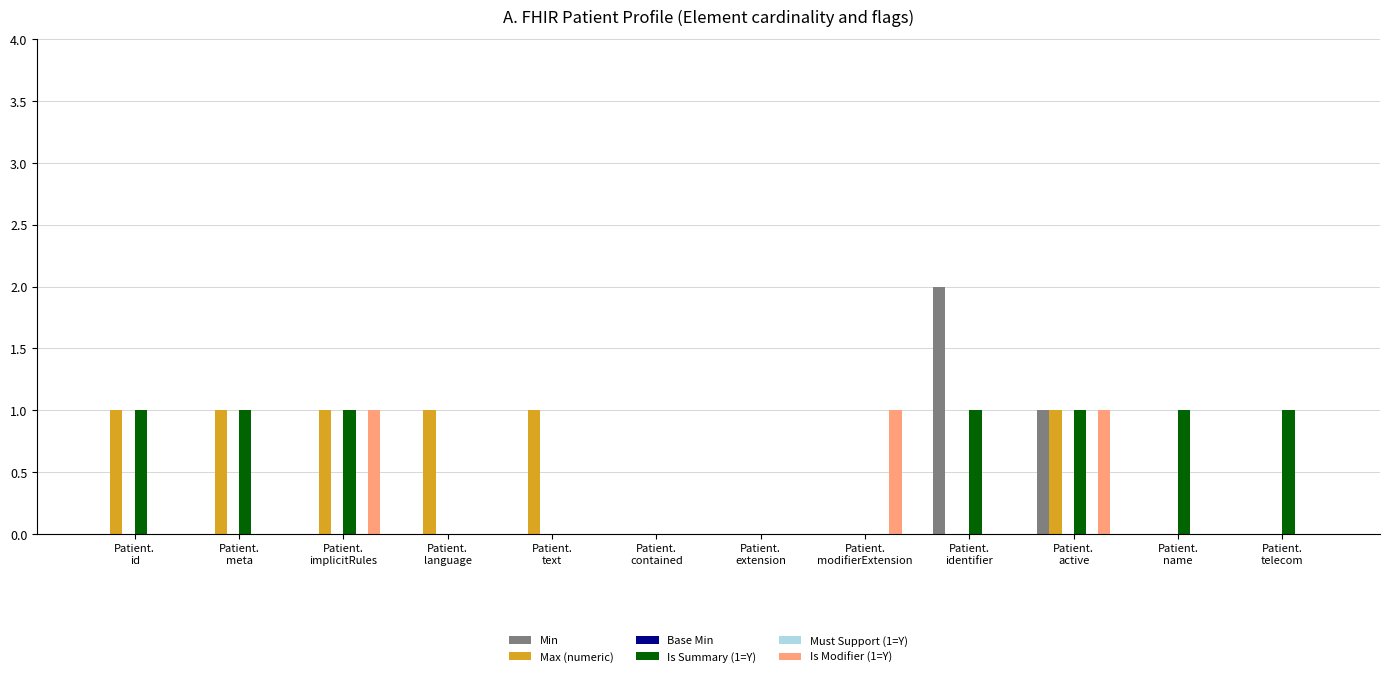

Between Patient.
id and Patient.
text, which is larger?

Patient.
id